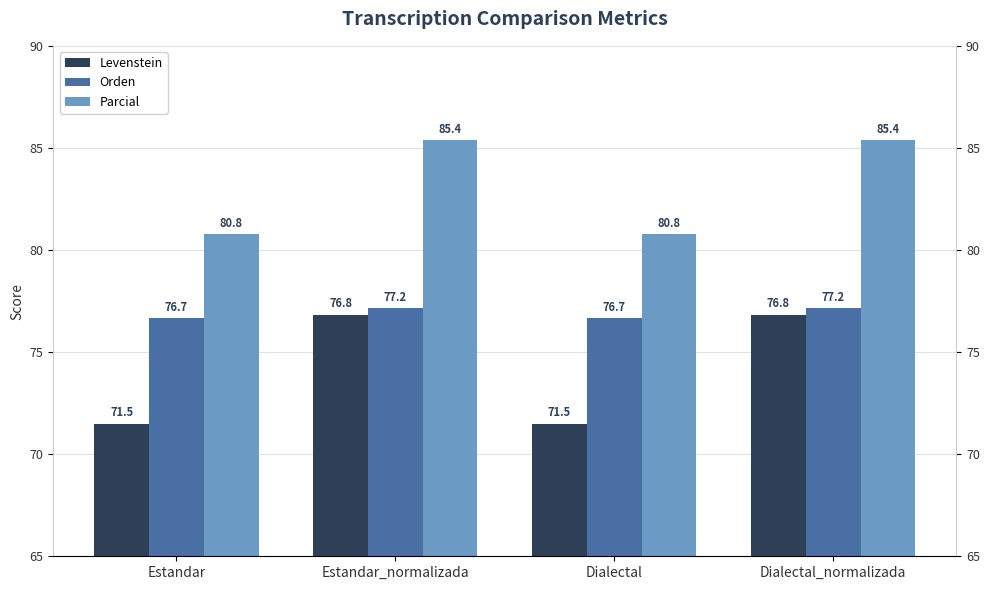

What position from the right is Estandar?

4